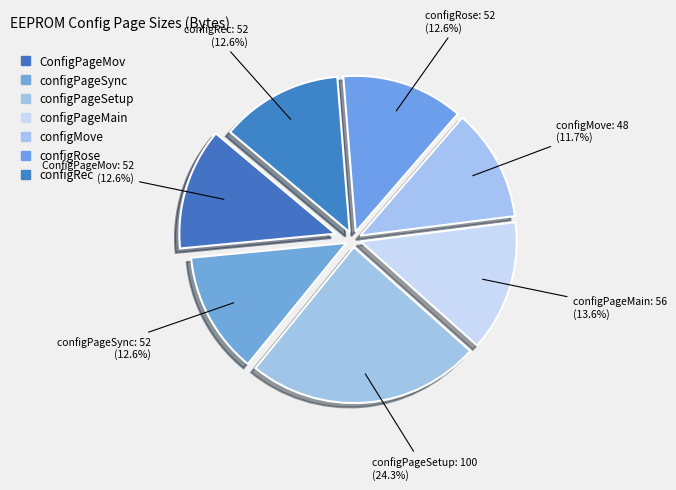

Which has a higher value, configRose or ConfigPageMov?

configRose